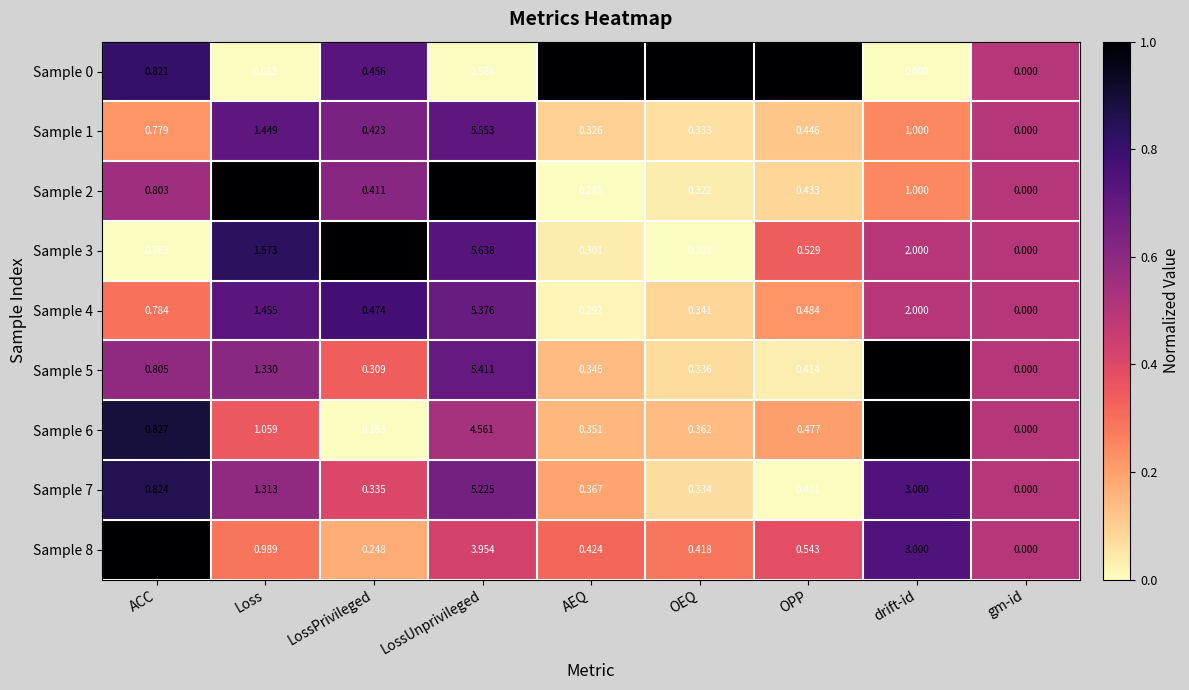

Rank the categories by Sample 3 value from lowest to highest.

gm-id, AEQ, OEQ, OPP, LossPrivileged, ACC, Loss, drift-id, LossUnprivileged